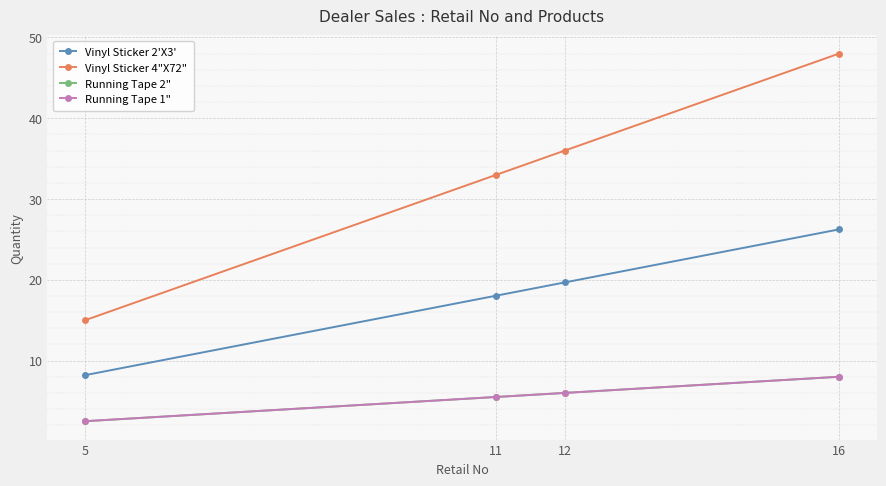

True or false: Running Tape 1" has a value of 5.5 at 11.

True